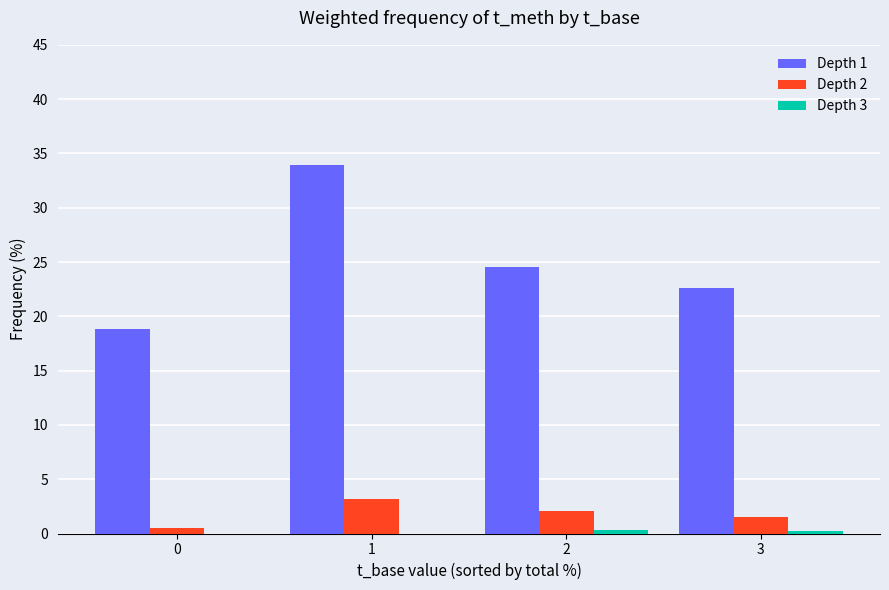

What is the sum of the Depth 2 values at 3 and 1?

4.7